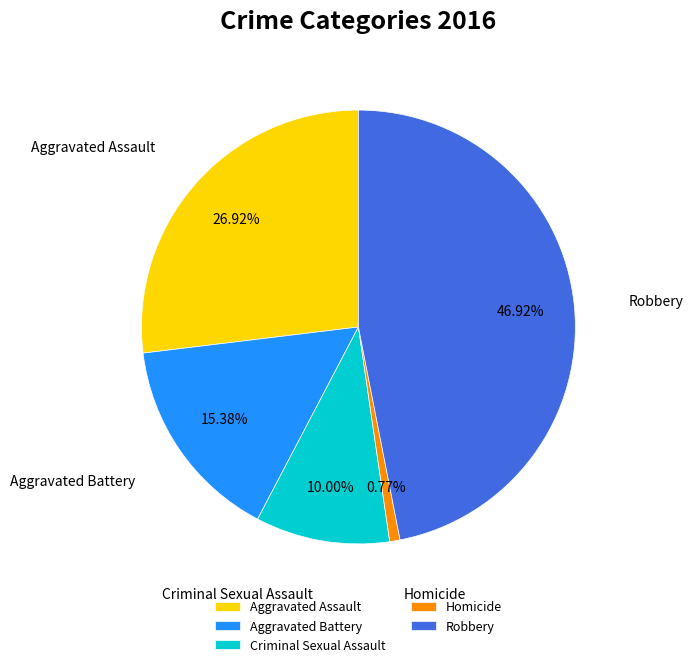

How much of the chart is everything except Aggravated Battery?

84.6%